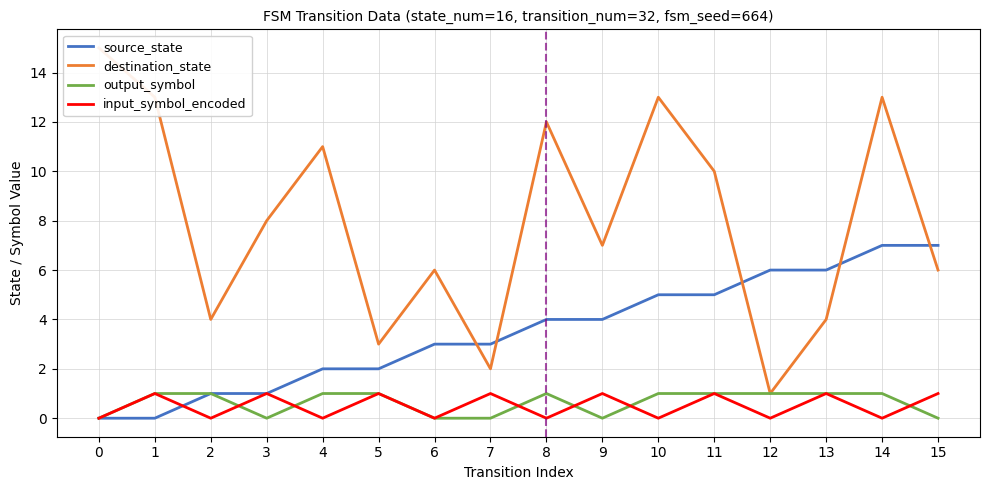

True or false: output_symbol and destination_state intersect in this chart.

False